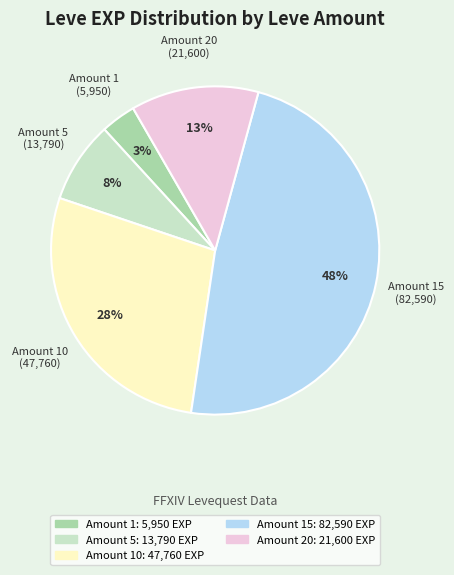

Is there any slice that represents more than half of the pie?

No